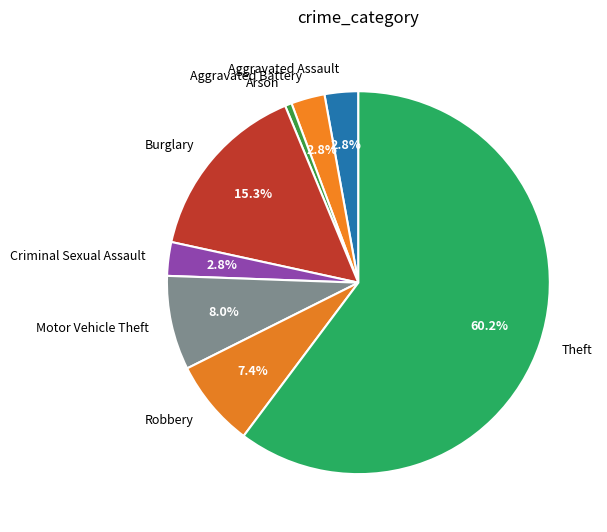

Do Arson and Aggravated Assault together represent more than half of the pie?

No